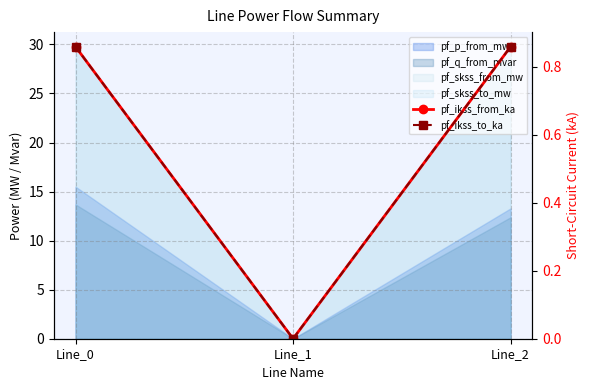

Which series changed the most between Line_0 and Line_1?

pf_ikss_from_ka